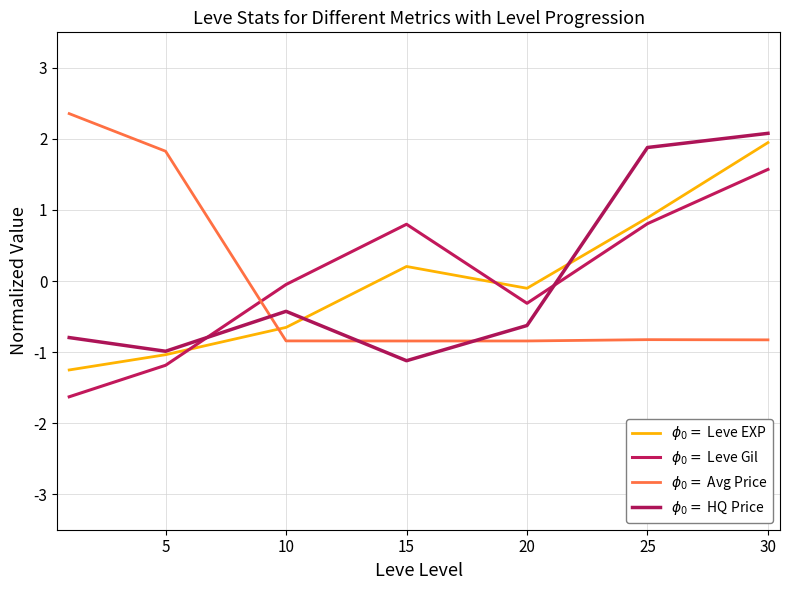

Does the chart display data point markers on the line(s)?

No